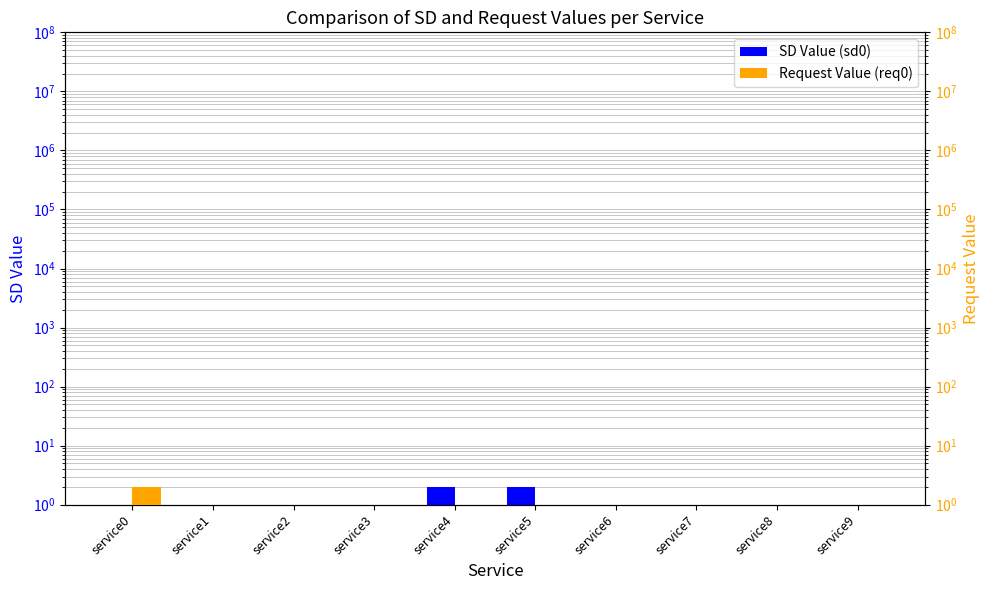

What is the average value of the Request Value (req0) series?

1